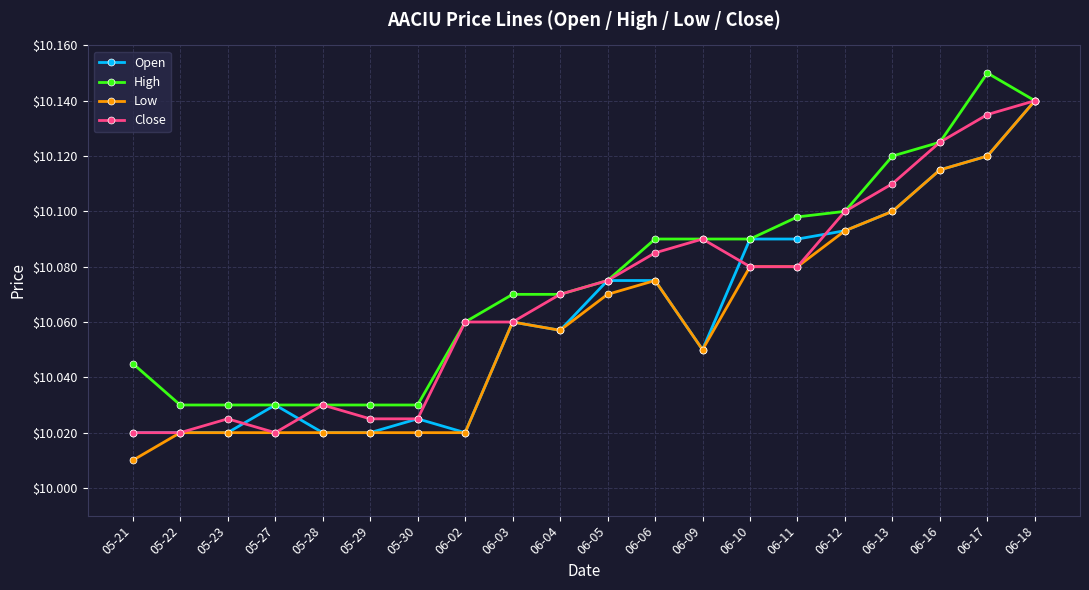

Is it true that Close equals 10.1 at 06-05?

True